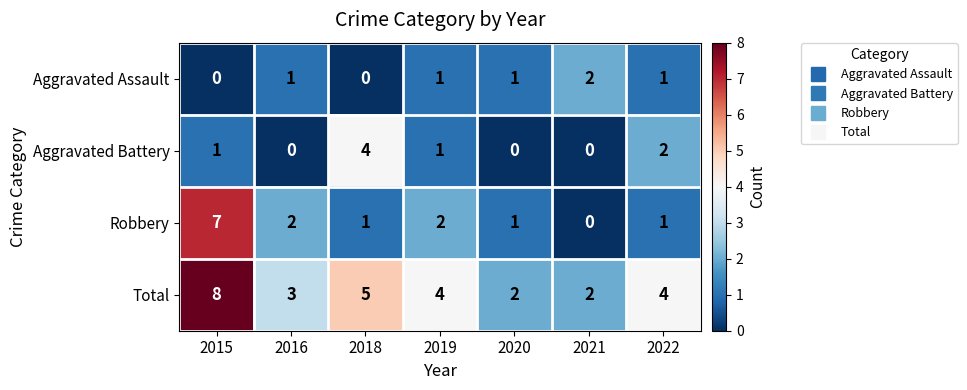

What is the total value across all series at 2016?

6